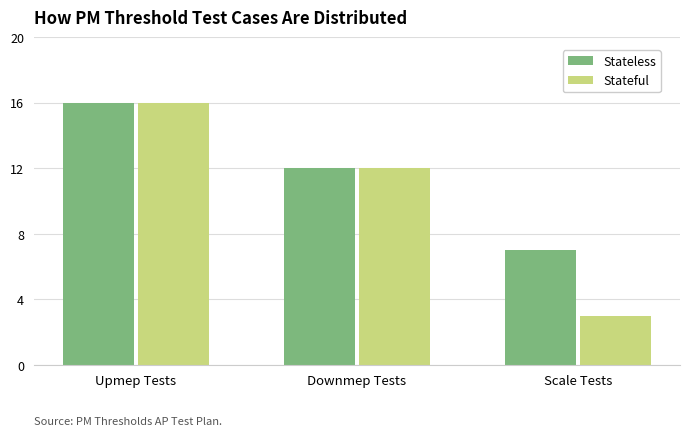

List the series in order of their overall mean, lowest first.

Stateful, Stateless